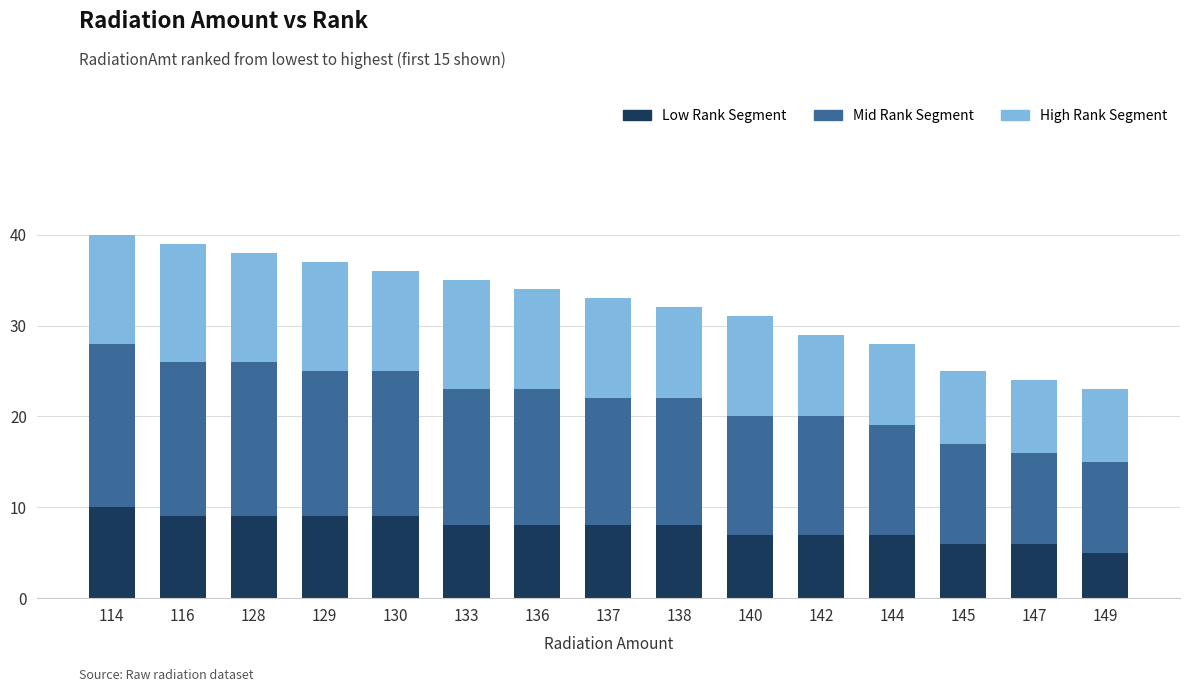

What is the total value across all series at 144?

28